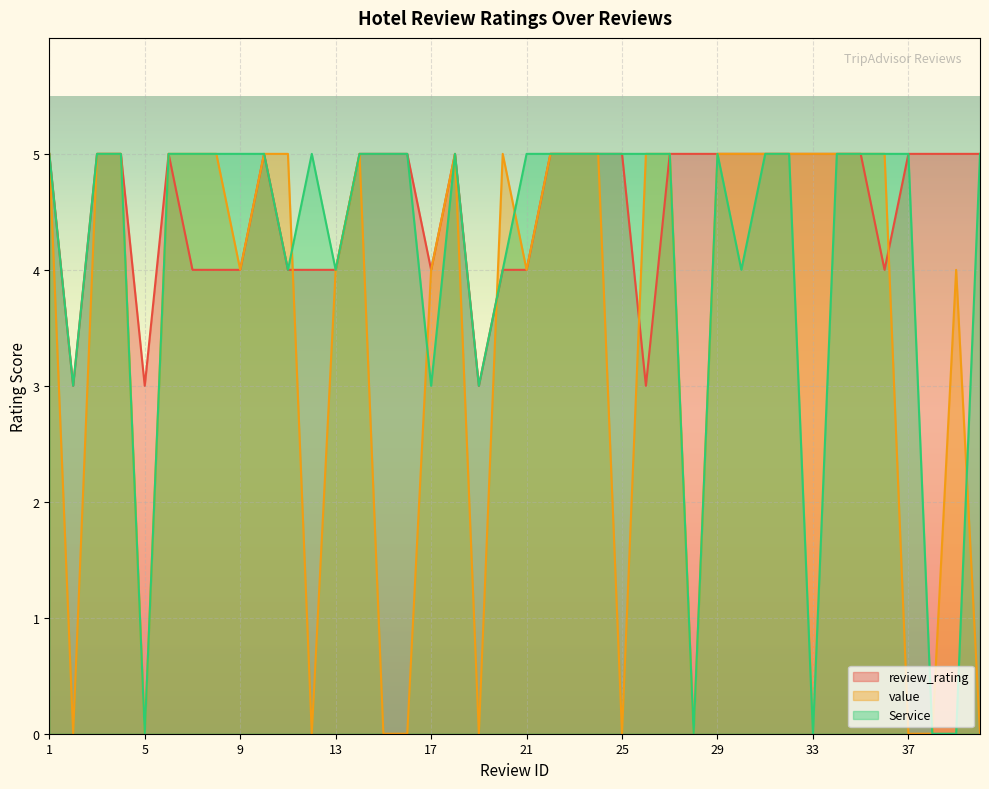

Which series has the largest range (max minus min)?

value